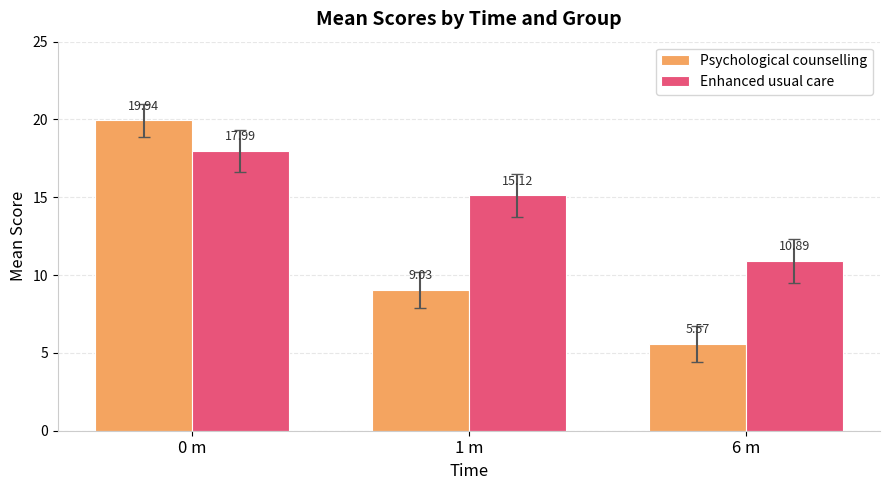

What is the sum of all Enhanced usual care values?

44.0